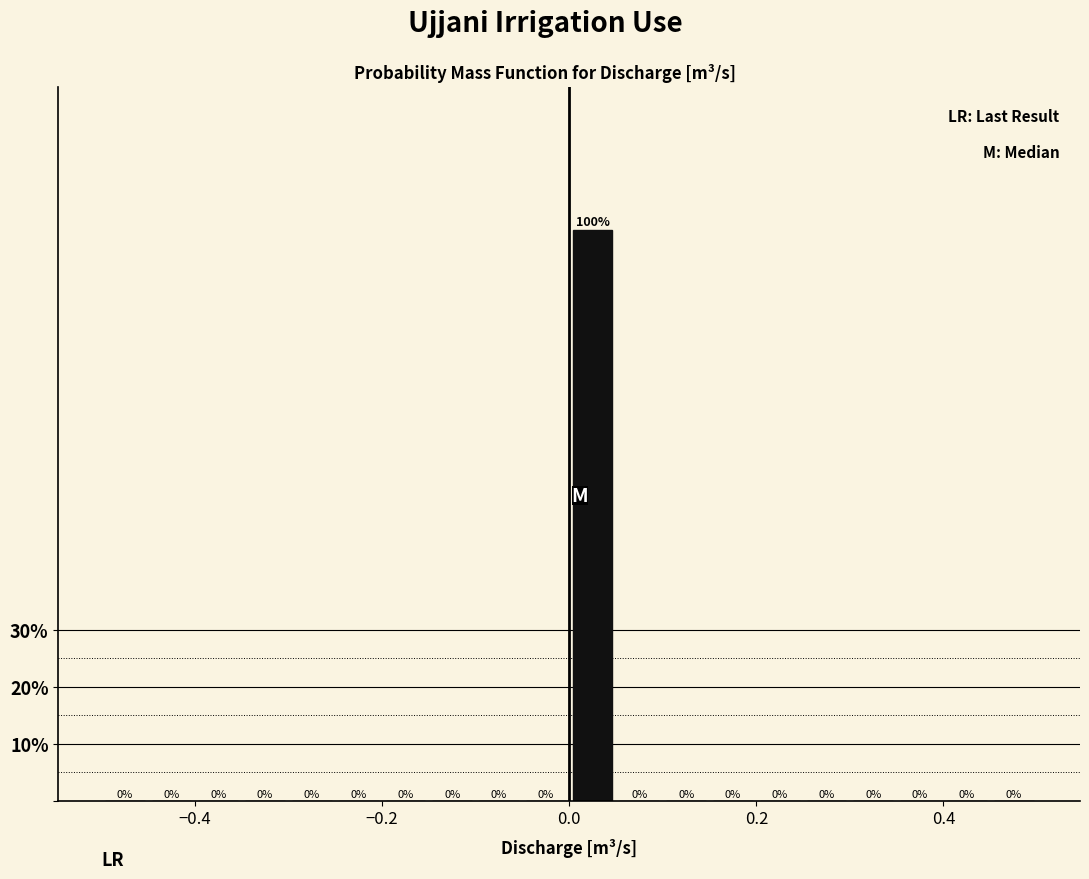

Read against the x-axis, roughly where is the centre of the tallest bar?

0.02